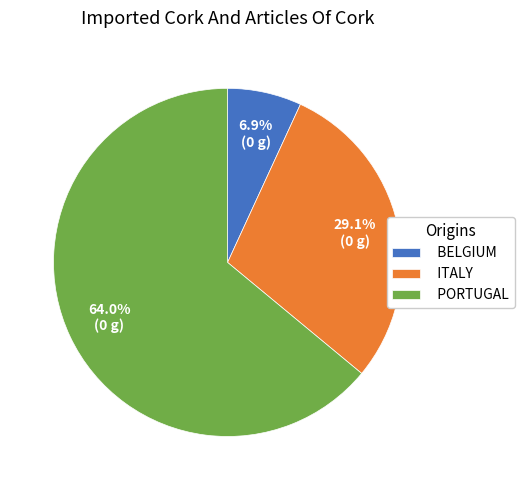

To the nearest percent, what is the average slice percentage?

33%